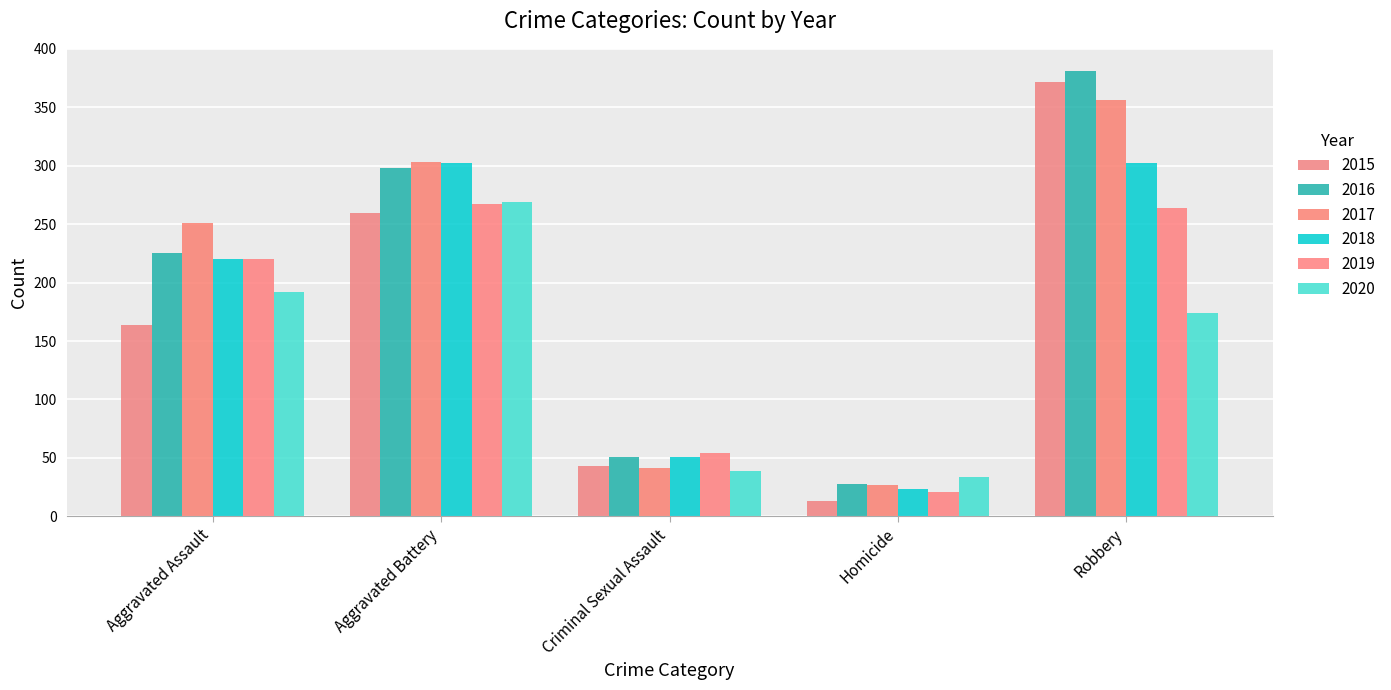

Reading left to right, list all the values displayed in this chart.

2015: 164	260	43	13	372
2016: 225	298	51	28	381
2017: 251	303	41	27	356
2018: 220	302	51	23	302
2019: 220	267	54	21	264
2020: 192	269	39	34	174